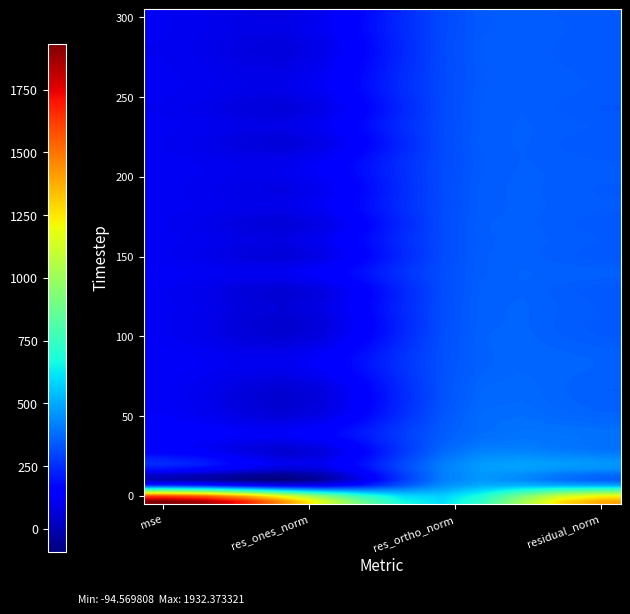

List the series in order of their peak value, highest first.

0, 10, 20, 30, 40, 50, 80, 90, 140, 60, 70, 200, 180, 100, 160, 210, 120, 190, 230, 260, 250, 110, 130, 150, 290, 170, 300, 270, 280, 220, 240